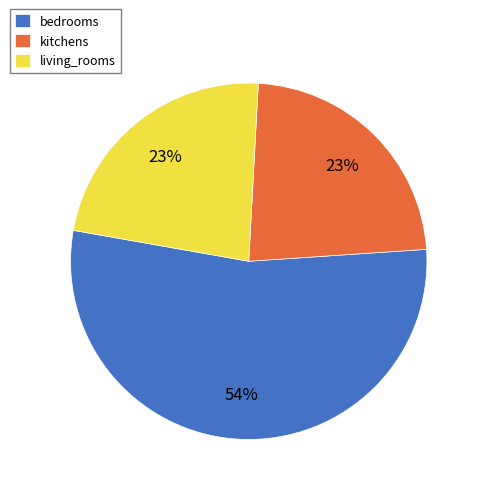

To the nearest percent, what is the difference between the largest and smallest slice percentages?

31%